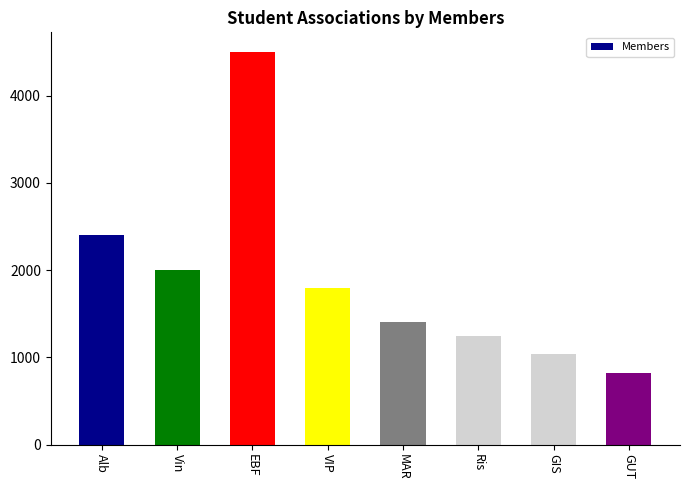

Where does the data first go above 1800?

Alb